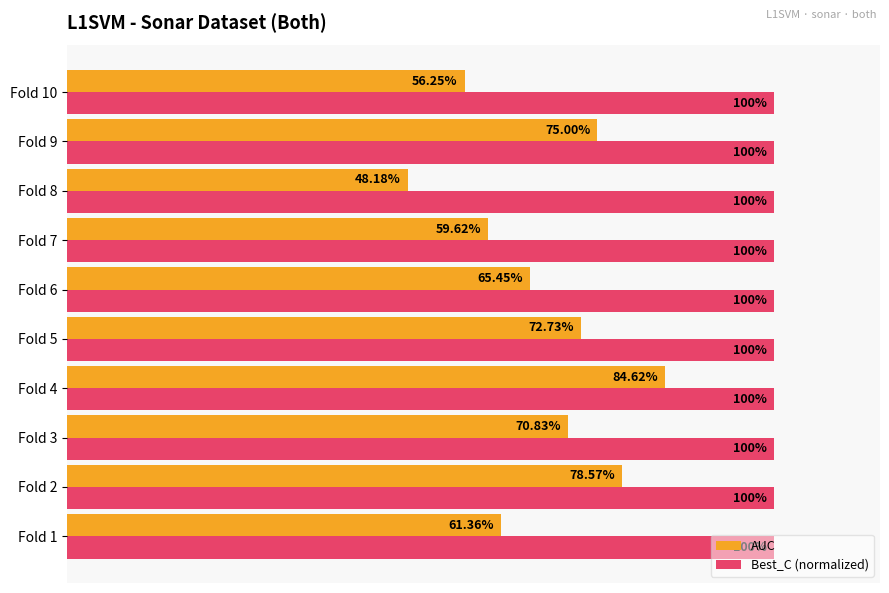

What are all the series names shown in the legend?

AUC, Best_C (normalized)